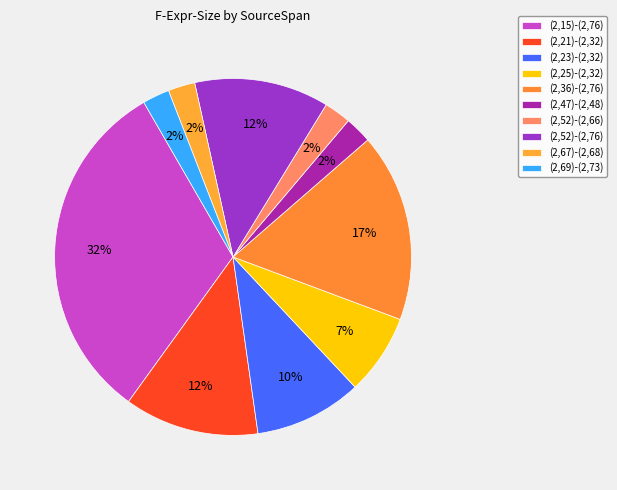

What percentage do (2,52)-(2,76) and (2,15)-(2,76) together represent?

43.9%